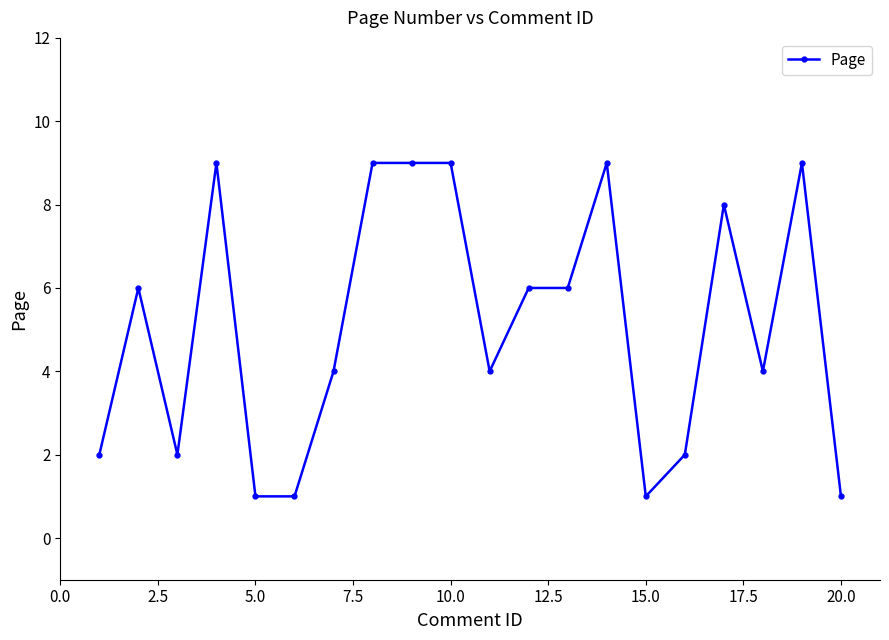

What is the difference between the maximum and minimum values?

8